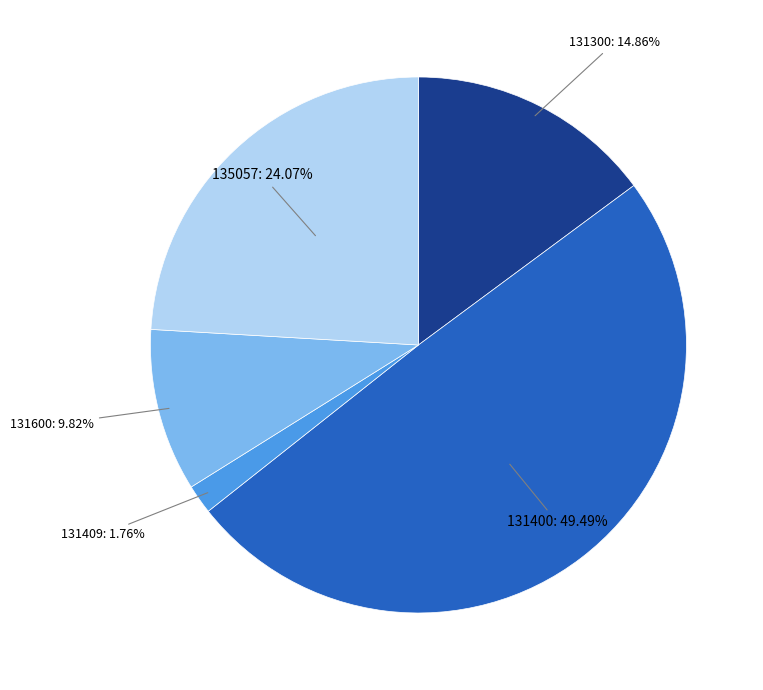

What is the total percentage of 131400 and 131600?

59.3%